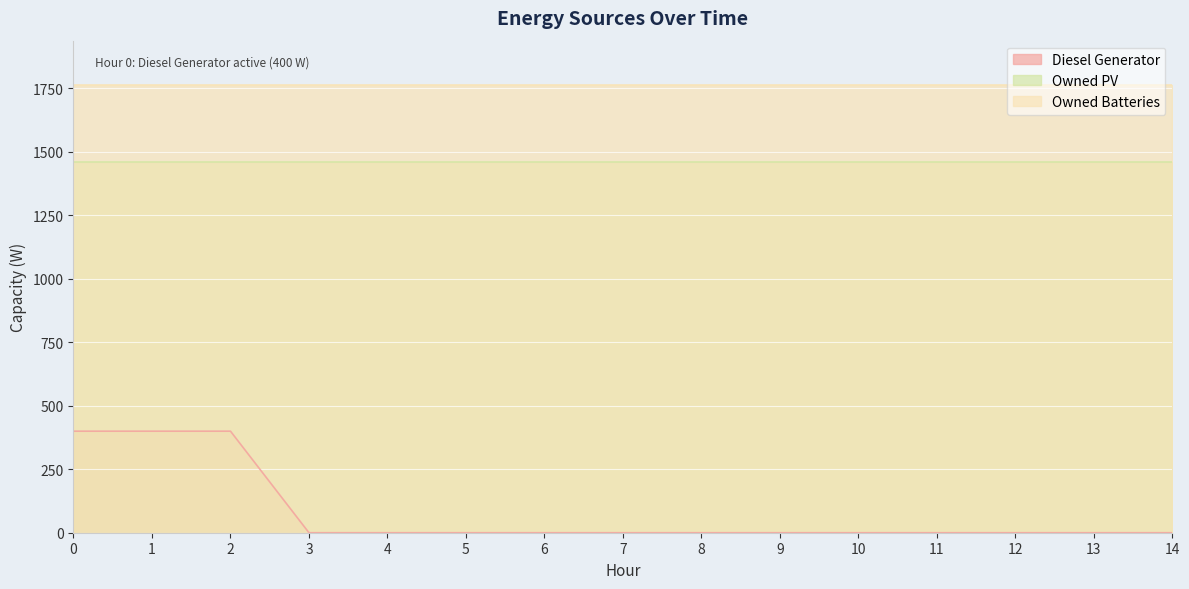

How many lines are shown in the chart?

3